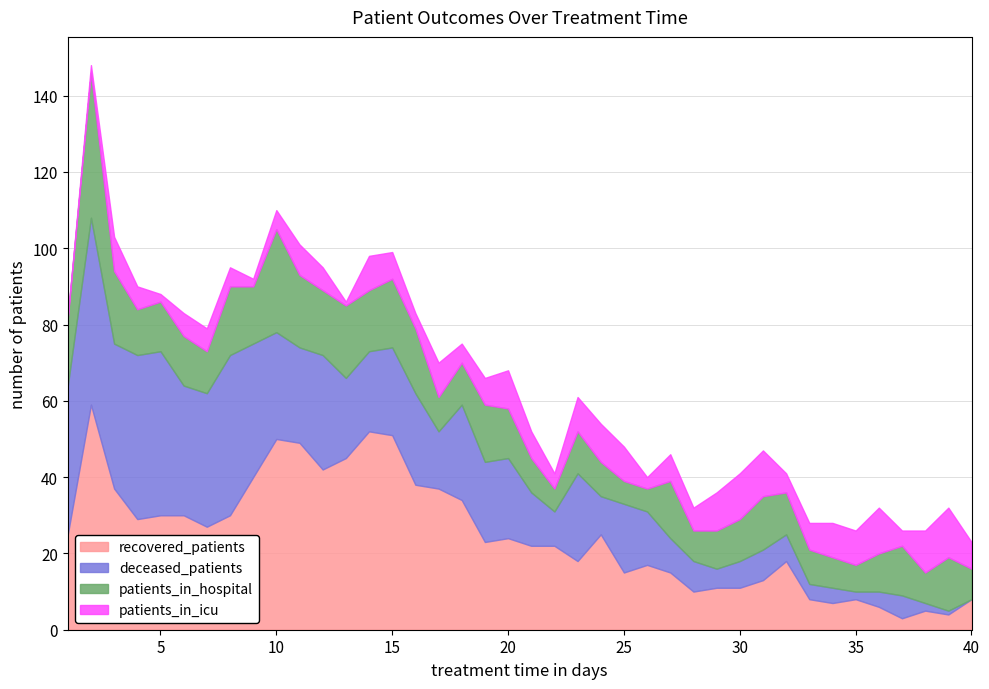

True or false: patients_in_icu has a value of 3 at 24.

False